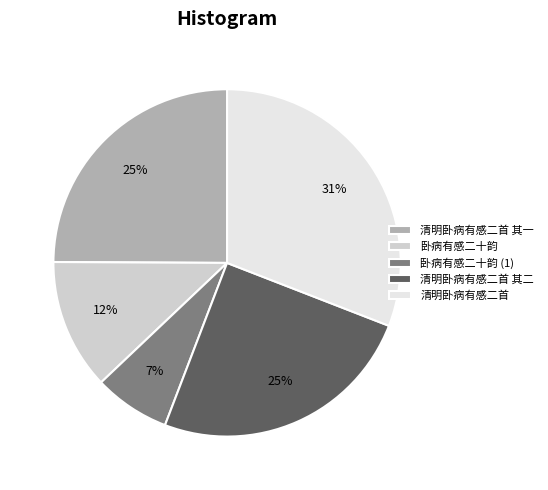

Is there a majority slice in this chart?

No